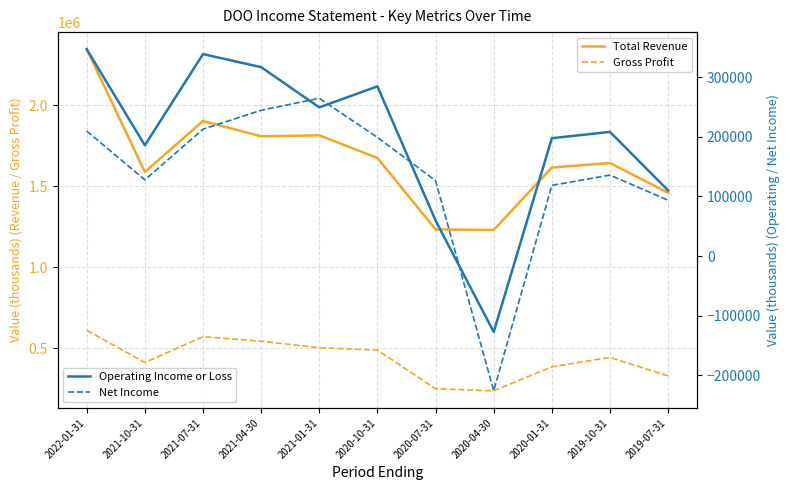

At how many categories does at least one series exceed 1331991?

9